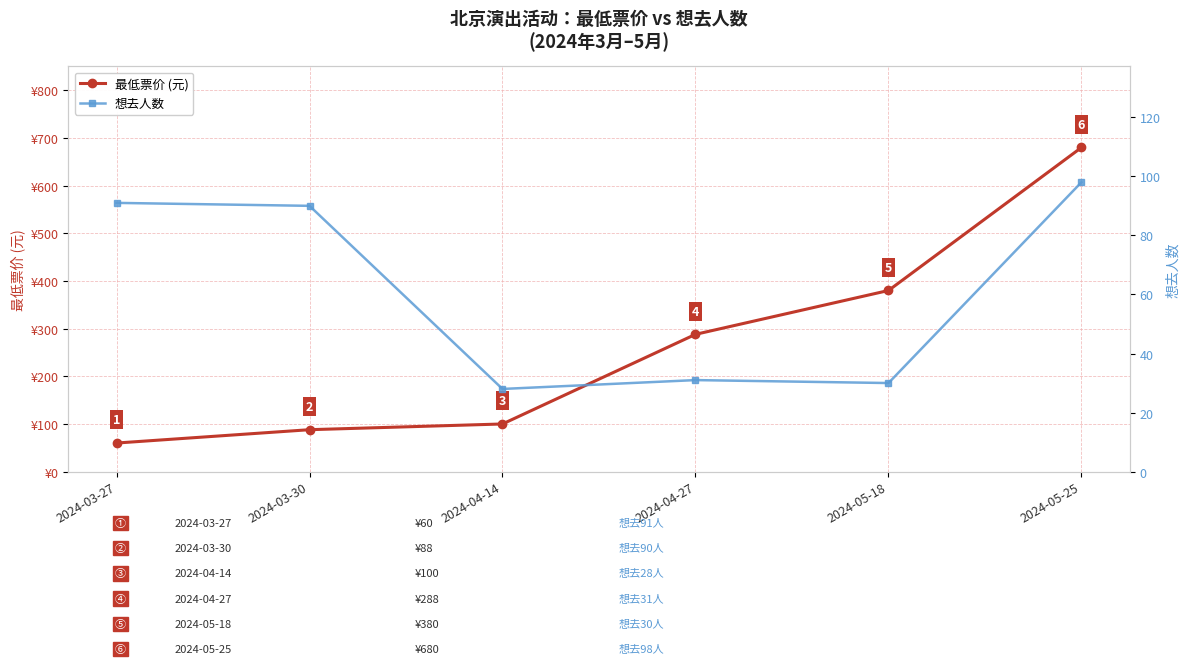

Which has a higher value, 2024-04-27 or 2024-03-30?

2024-04-27